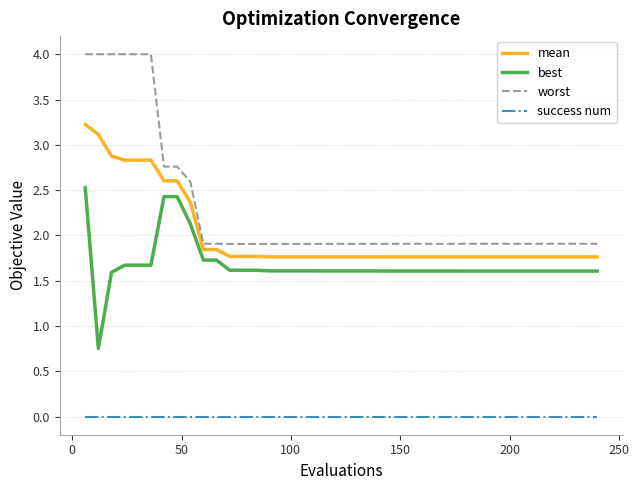

True or false: best and success num cross at least once.

False